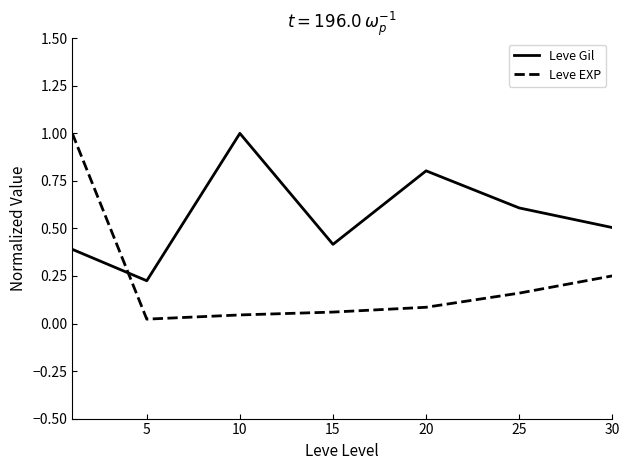

What is the maximum value for Leve Gil?

1.0